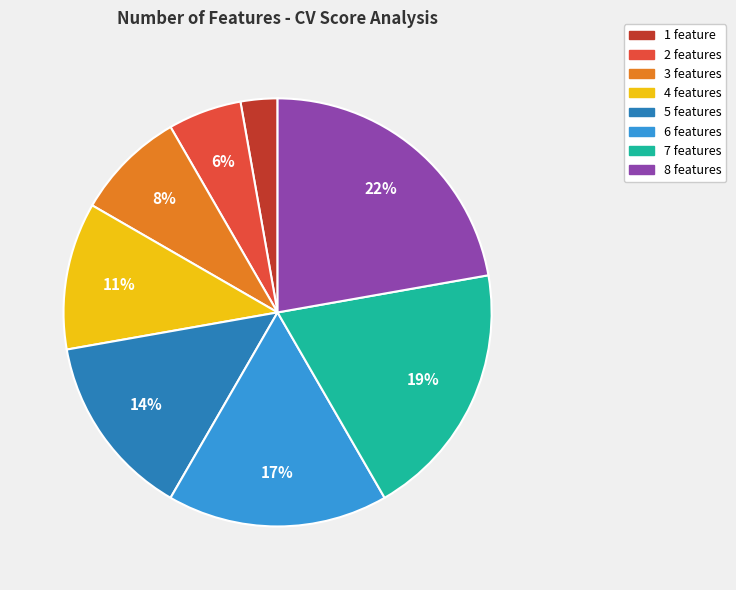

What is the largest slice in the pie chart?

8 features